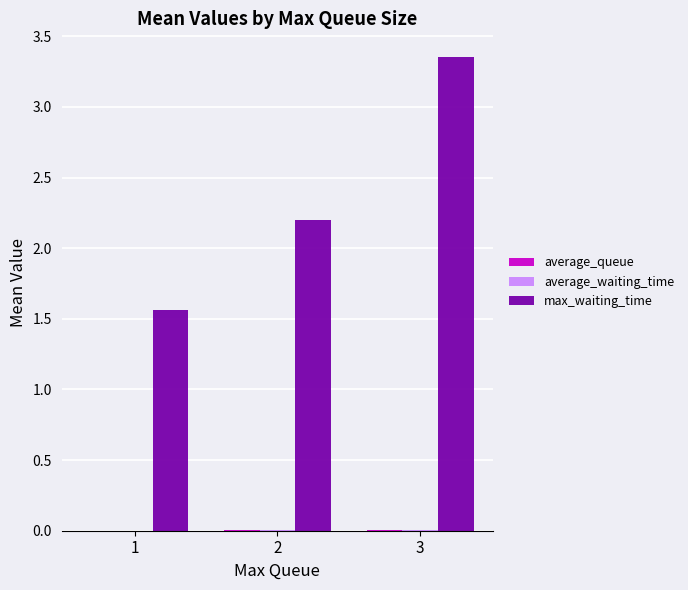

What is the sum of all max_waiting_time values?

7.1